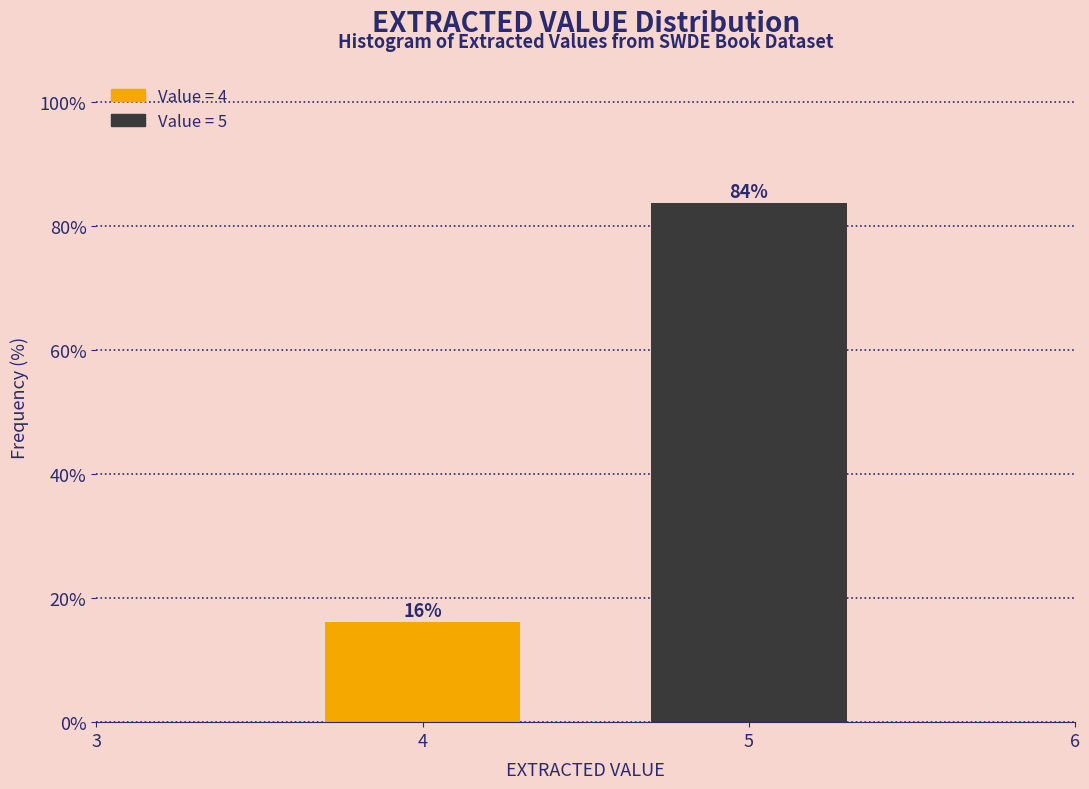

What is the sum of all values?

100.0